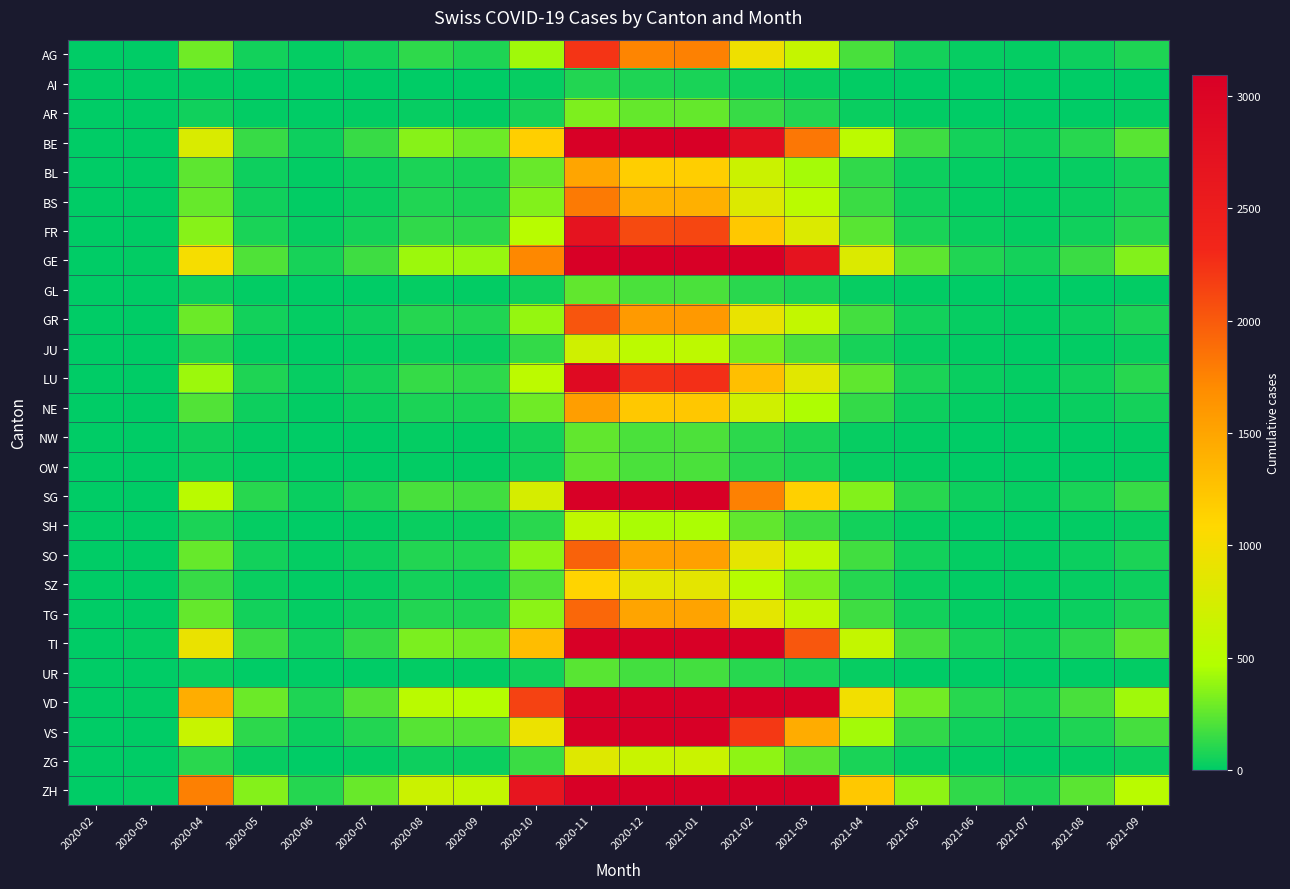

Which series changed the most between 2020-03 and 2020-07?

ZH